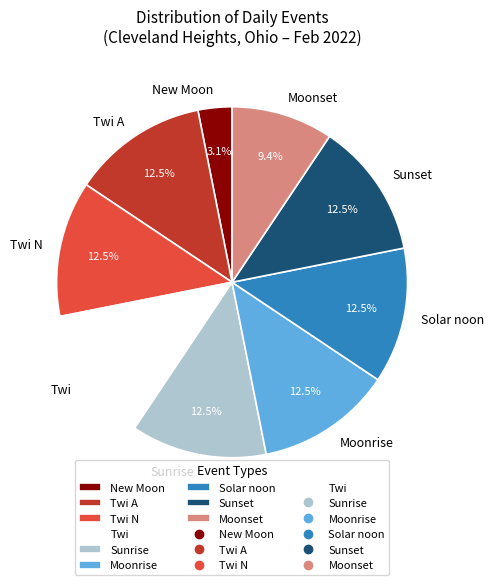

Between Solar noon and Moonset, which is larger?

Solar noon